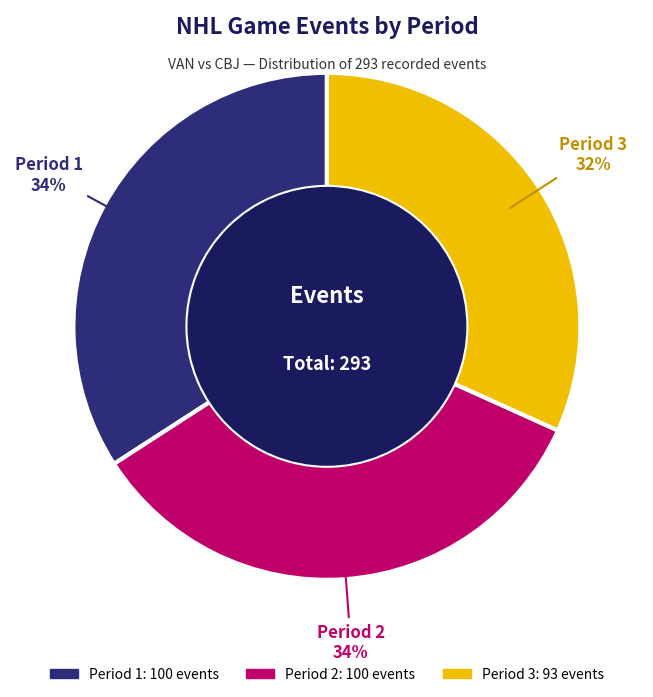

To the nearest percent, what is the difference between the Period 3 and Period 2 slice percentages?

2%